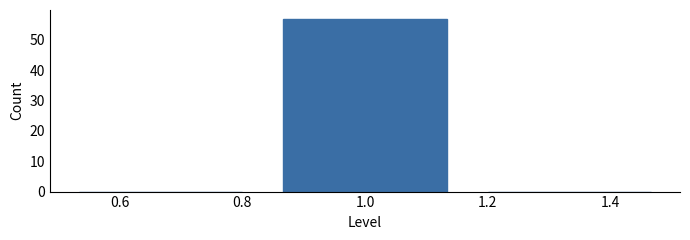

Over which range of the x-axis is the bar tallest?

0.84 to 1.16